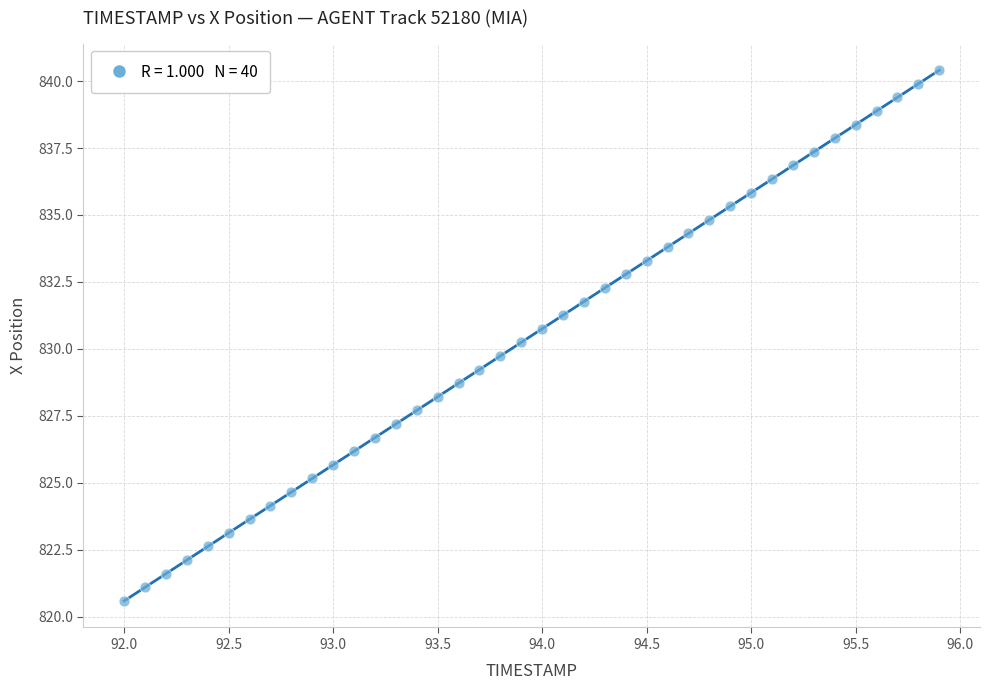

What is the range of X values (max minus min)?

3.9